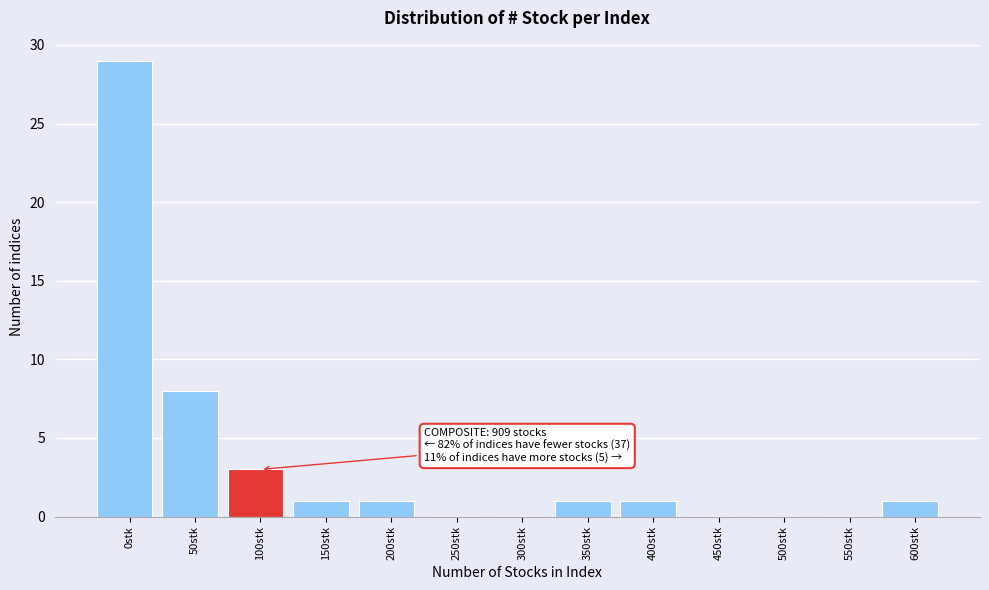

Reading left to right, transcribe all the data shown in this chart.

0stk=29	50stk=8	100stk=3	150stk=1	200stk=1	250stk=0	300stk=0	350stk=1	400stk=1	450stk=0	500stk=0	550stk=0	600stk=1